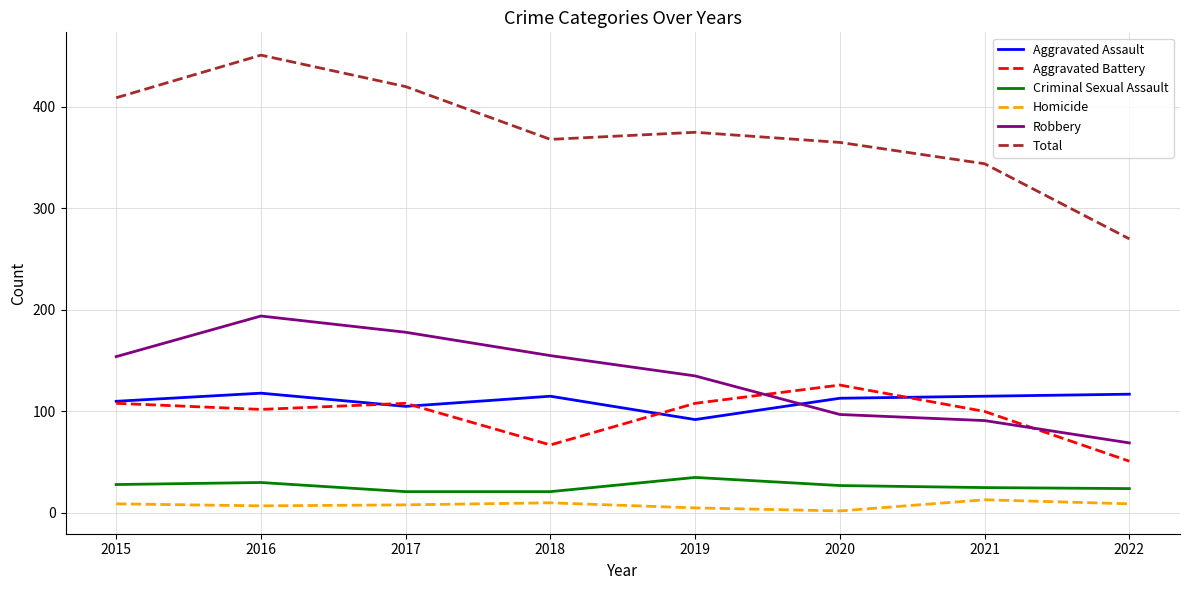

True or false: Total has a value of 661 at 2016.

False